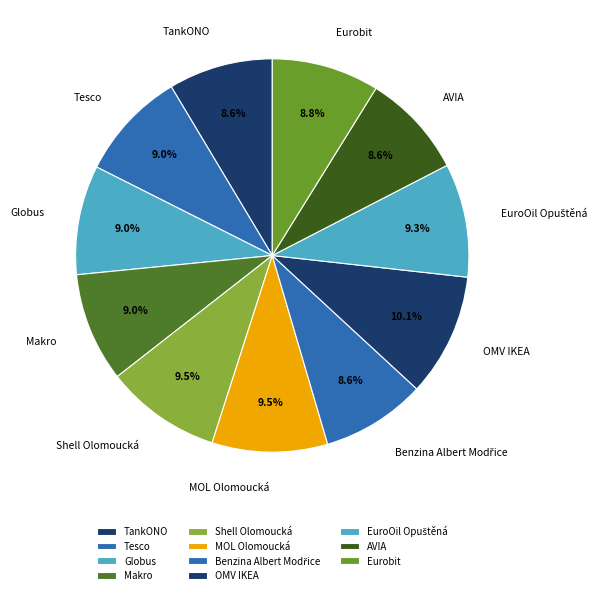

Does OMV IKEA account for over 50% of the chart?

No